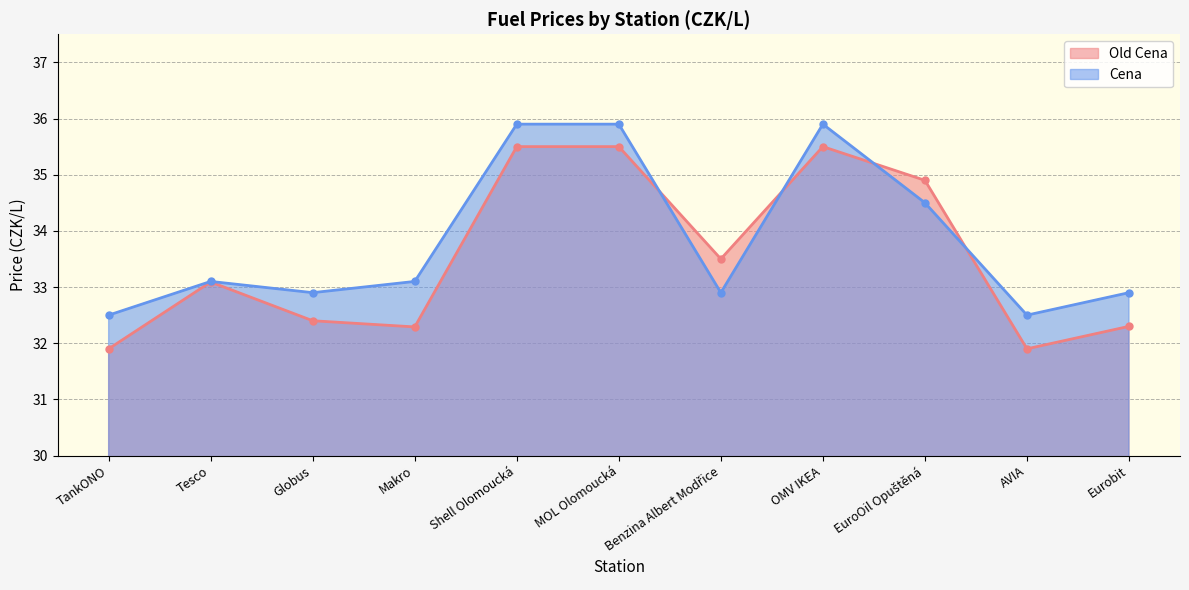

How many values in the Old Cena series exceed 33?

6